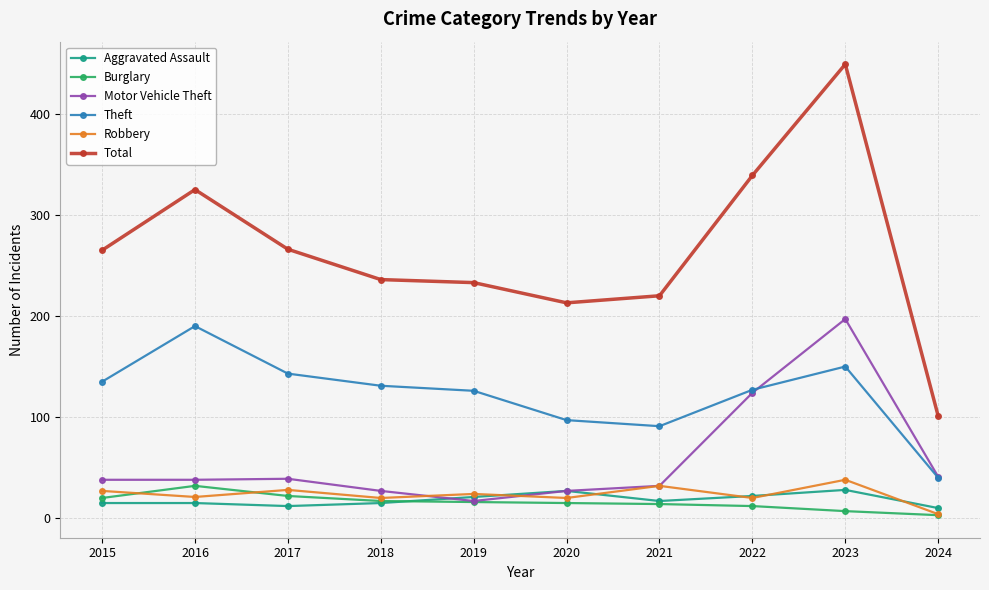

Which series changed the most between 2016 and 2017?

Total